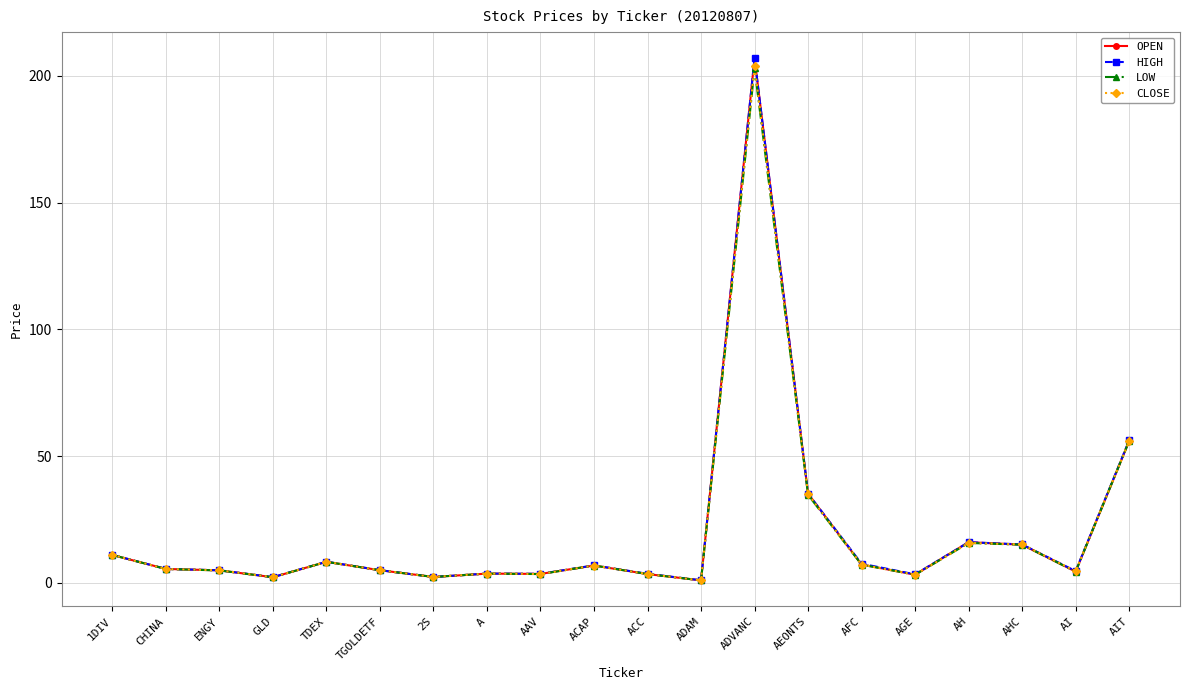

How many distinct data groups are displayed?

4